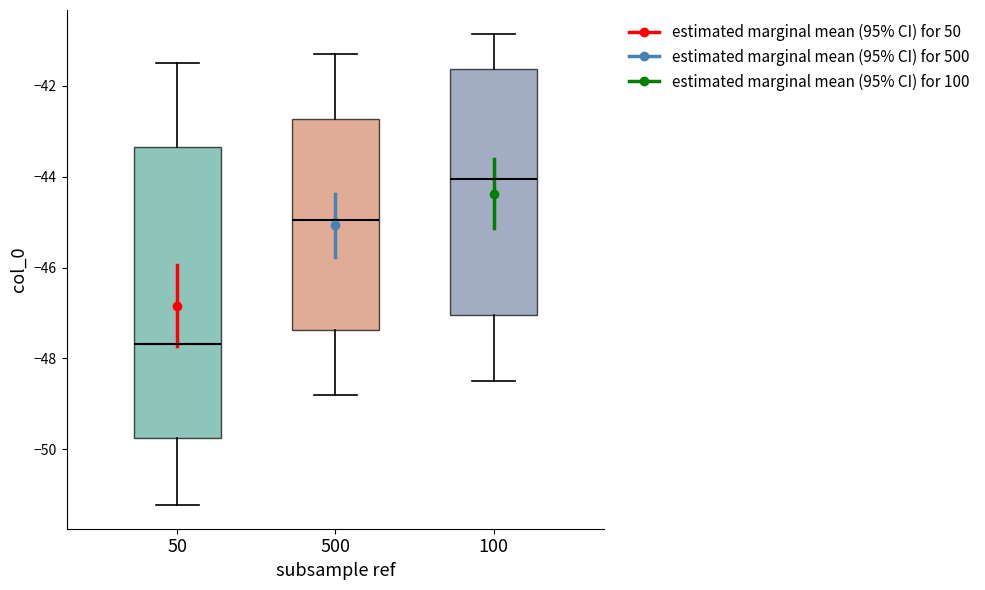

Reading left to right, read every box against the y-axis: the position of its median line, the range the box covers, and the ends of its whiskers. The values are not printed on the chart, so give them approximately, as read against the axis.

50: median -47.6, box -49.8 to -43.4, whiskers -51.2 to -41.4
500: median -45.0, box -47.4 to -42.8, whiskers -48.8 to -41.2
100: median -44.0, box -47.0 to -41.6, whiskers -48.4 to -40.8